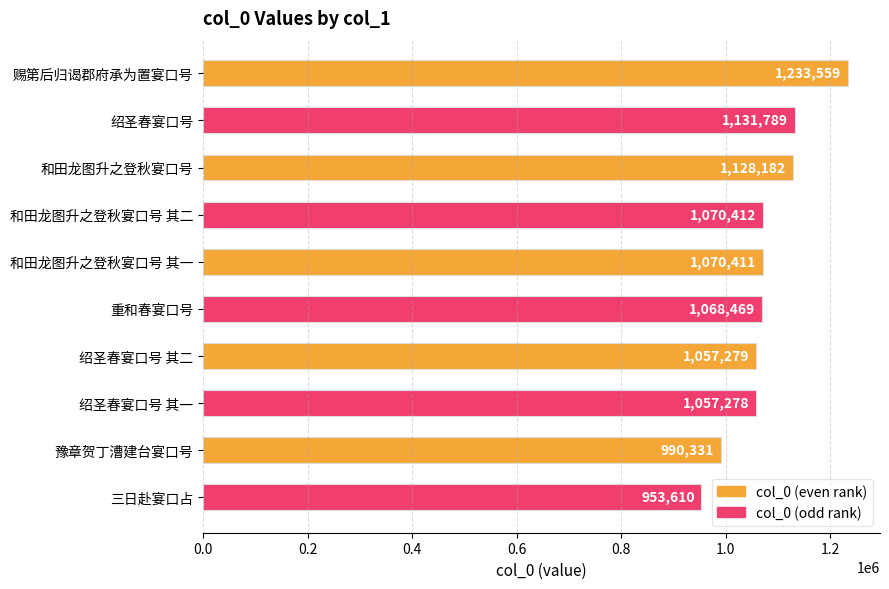

Reading top to bottom, transcribe all the data shown in this chart.

赐第后归谒郡府承为置宴口号=1233559	绍圣春宴口号=1131789	和田龙图升之登秋宴口号=1128182	和田龙图升之登秋宴口号 其二=1070412	和田龙图升之登秋宴口号 其一=1070411	重和春宴口号=1068469	绍圣春宴口号 其二=1057279	绍圣春宴口号 其一=1057278	豫章贺丁漕建台宴口号=990331	三日赴宴口占=953610